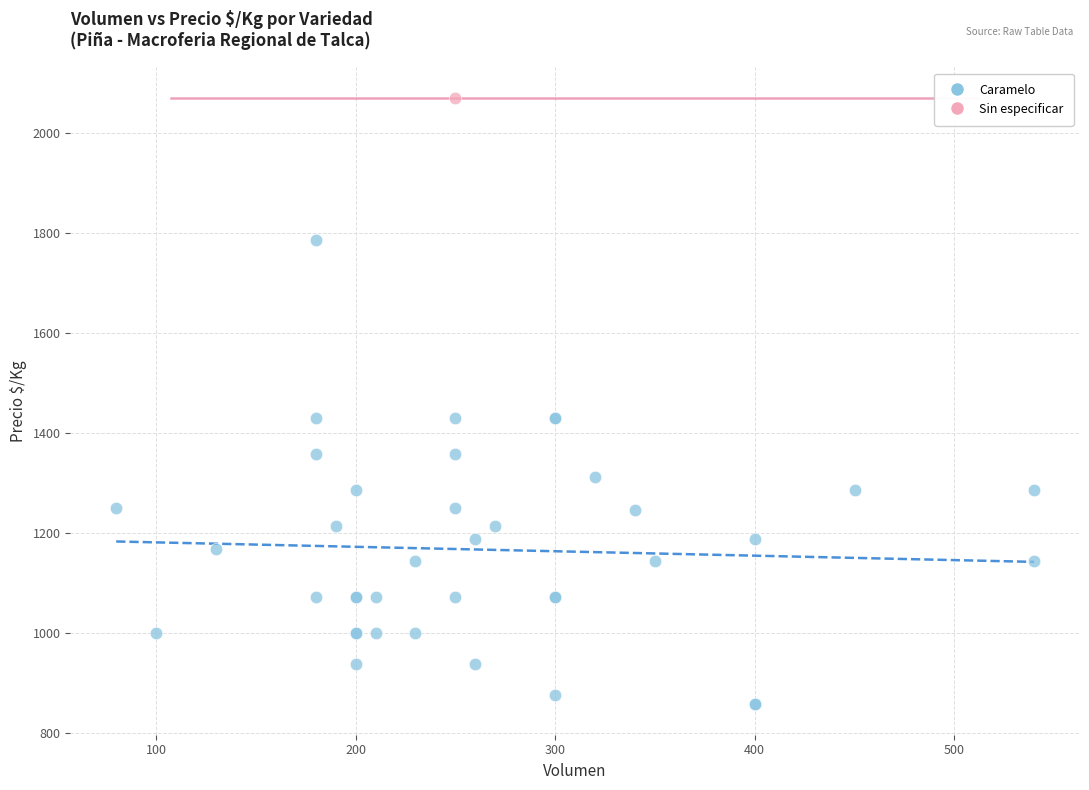

What are all the series names shown in the legend?

Caramelo, Sin especificar